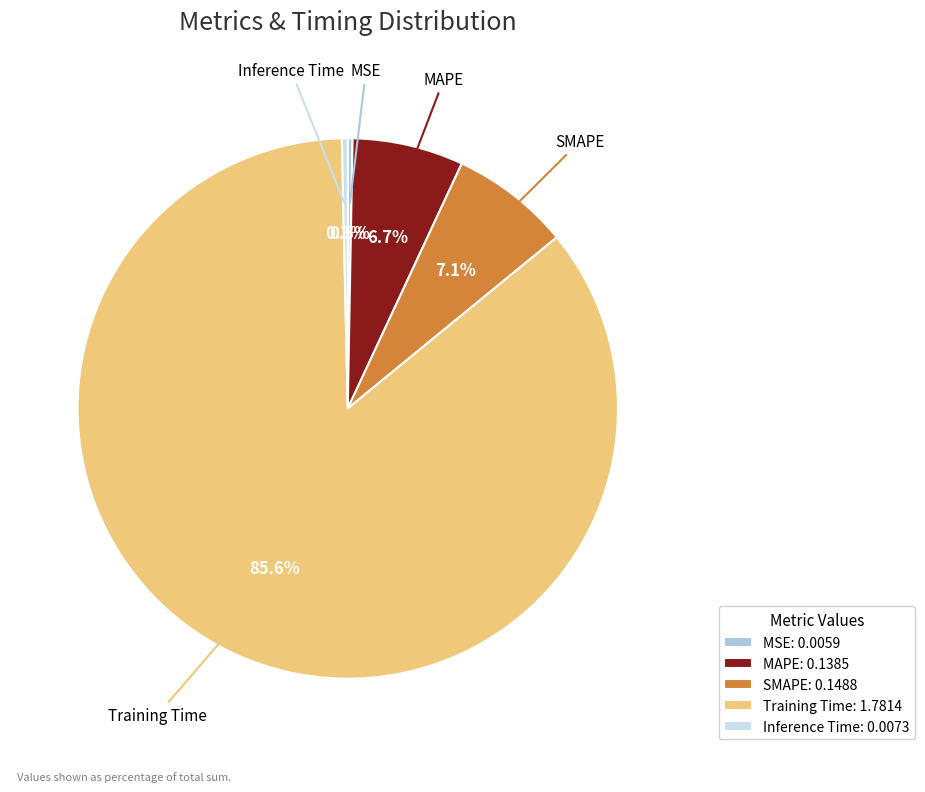

How many slices are in this pie chart?

5